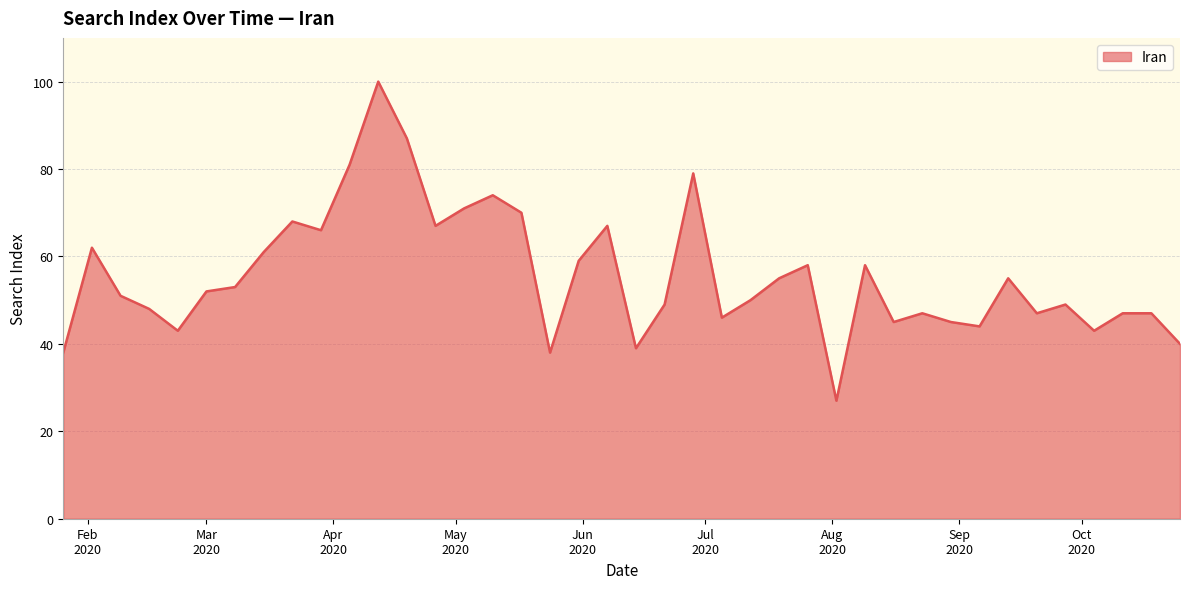

What is the difference between the maximum and minimum values?

73